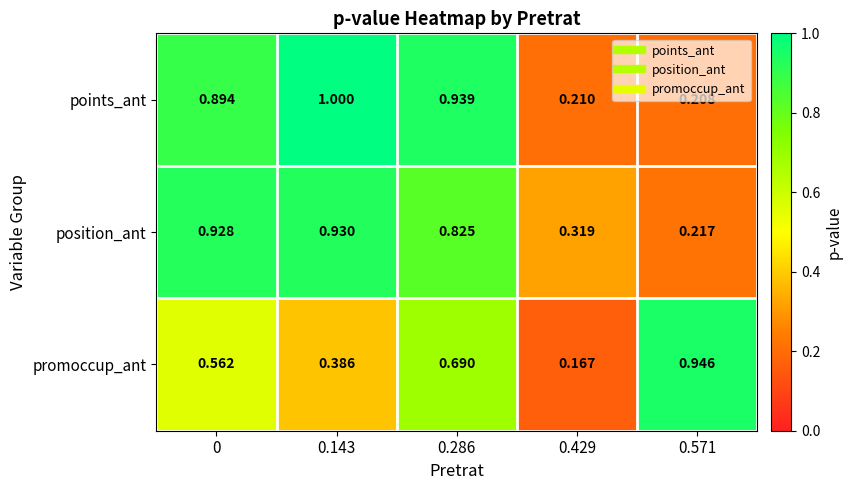

Which series changed the most between 0.286 and 0.429?

points_ant